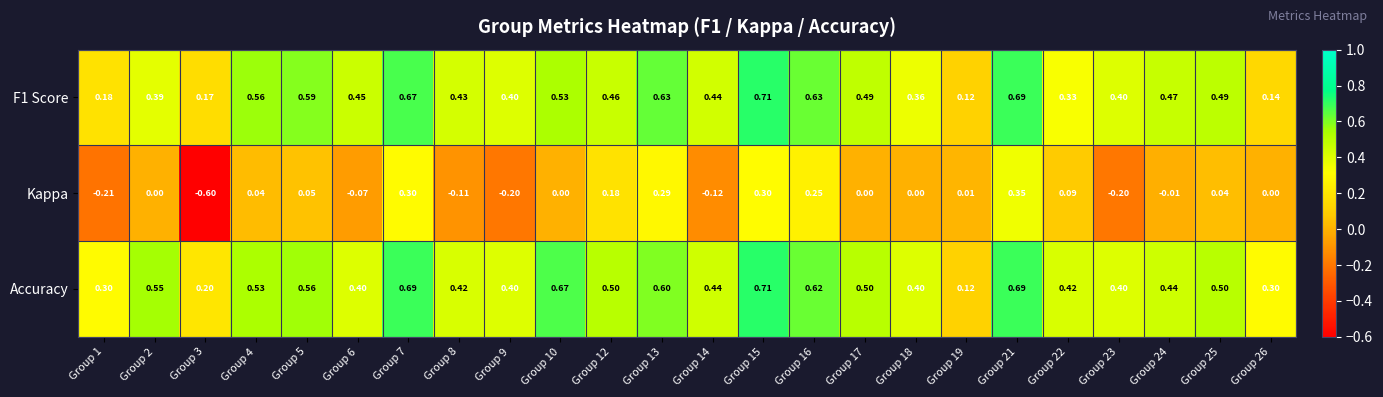

Which series changed the most between Group 8 and Group 18?

Kappa